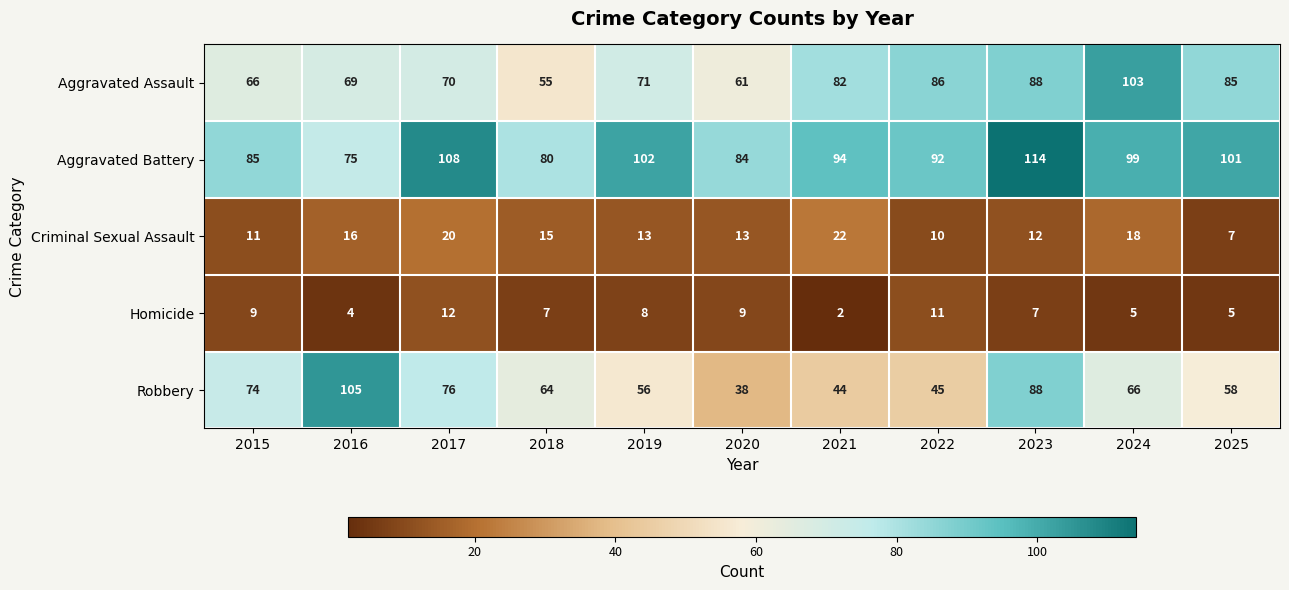

Read the Robbery value at 2020, to the nearest 10.

40